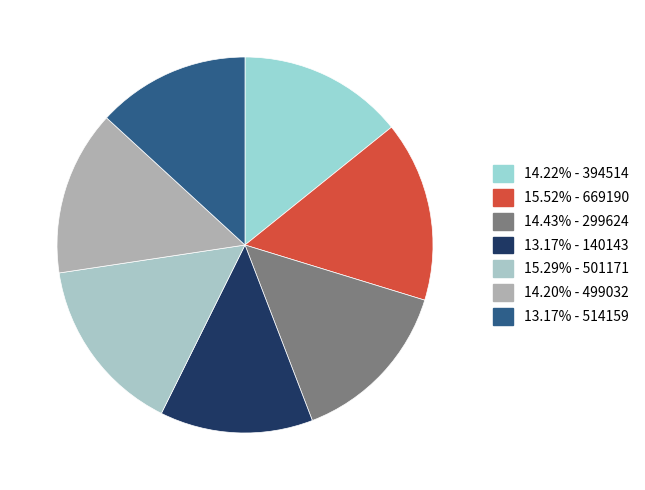

How many segments does this pie chart have?

7